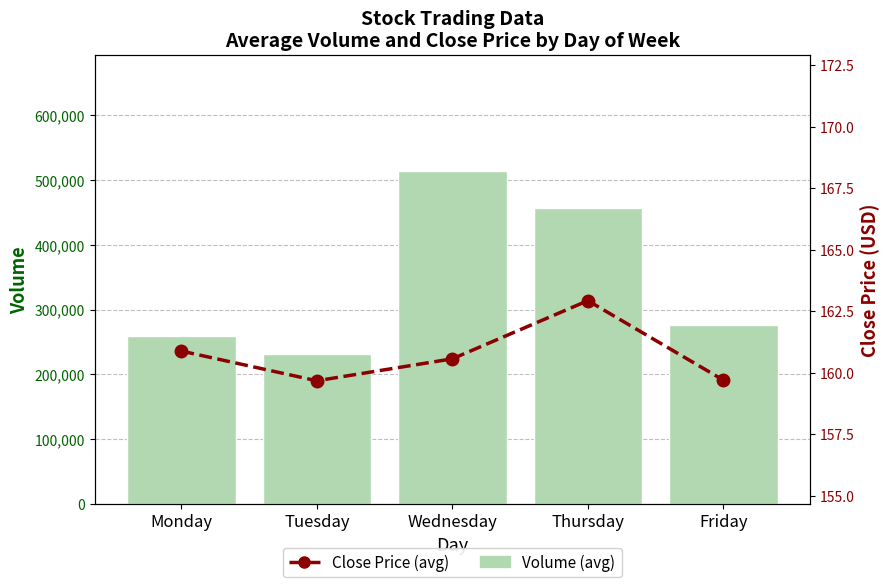

Reading left to right, transcribe all the data shown in this chart.

Volume (avg): 259291.8	230892.3	513729.4	456376.2	275661.7
Close (avg): 160.9	159.7	160.6	162.9	159.7